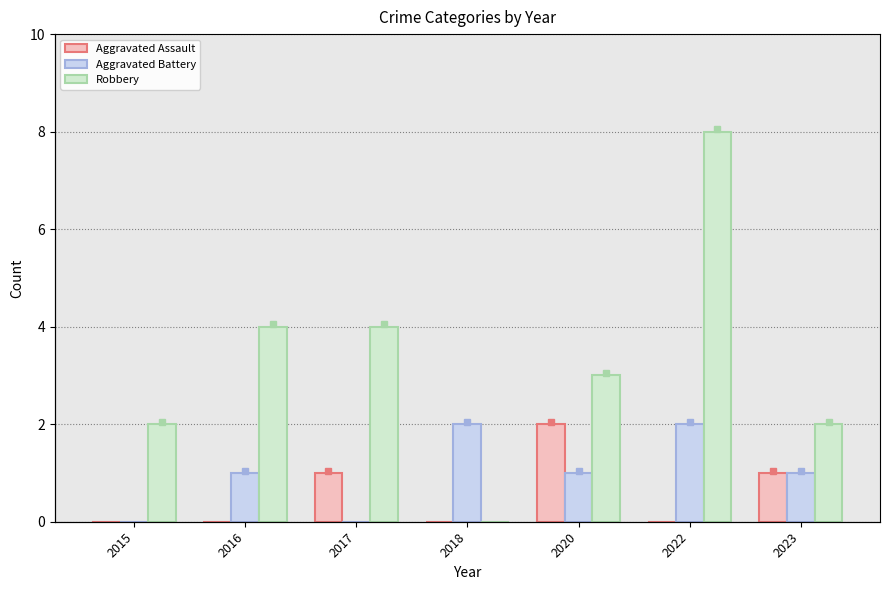

What is the spread (max minus min) of values at 2022?

8